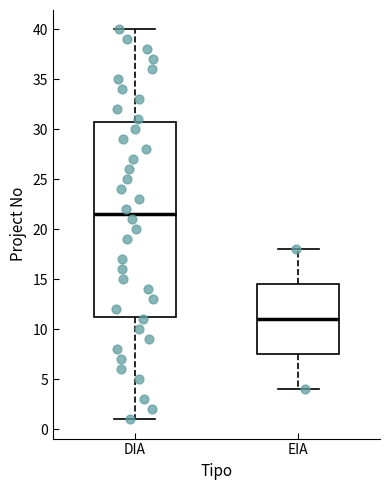

Where does the lower whisker of the box for EIA end on the y-axis? The values are not printed on the chart, so give them approximately, as read against the axis.

4.0